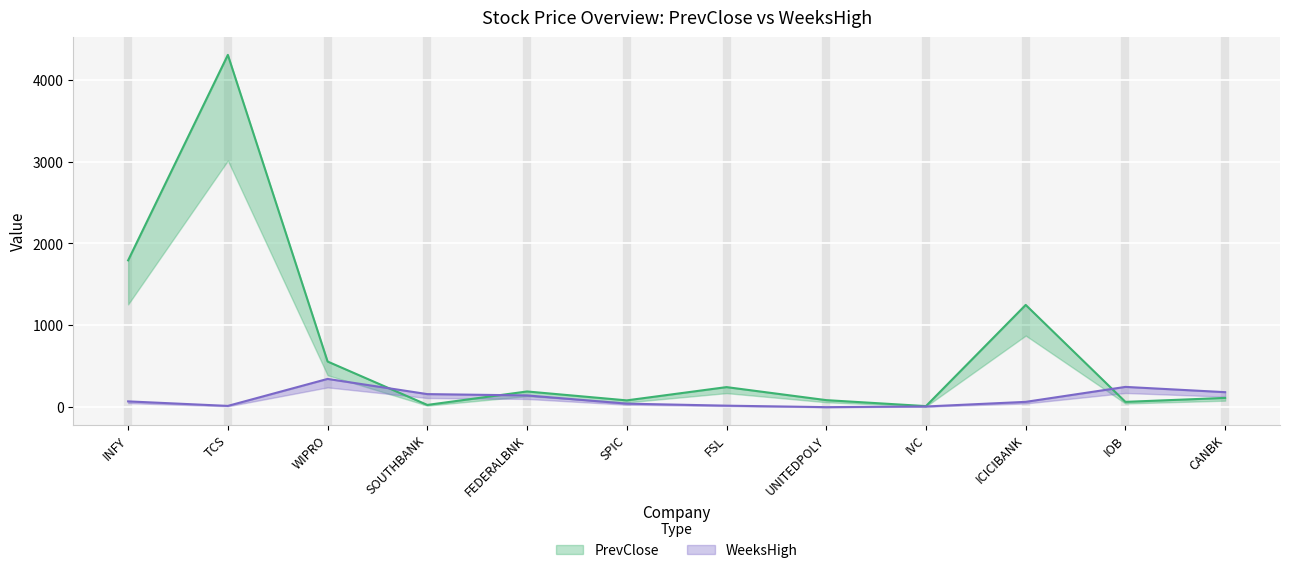

At how many categories does at least one series exceed 2871?

1